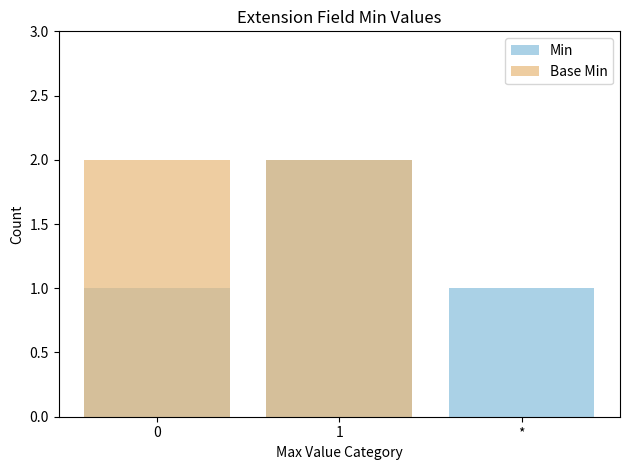

At 1, list the series in order from largest to smallest.

Min, Base Min